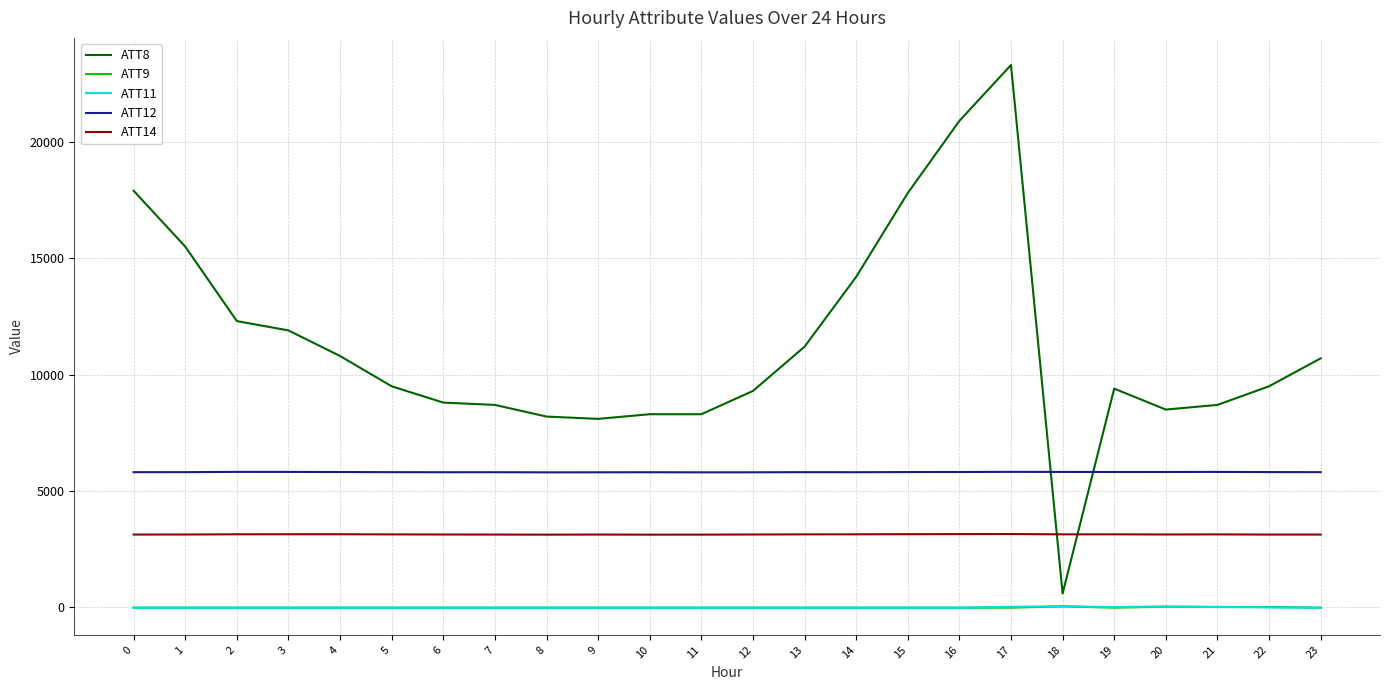

Which series has the largest total across all categories?

ATT8